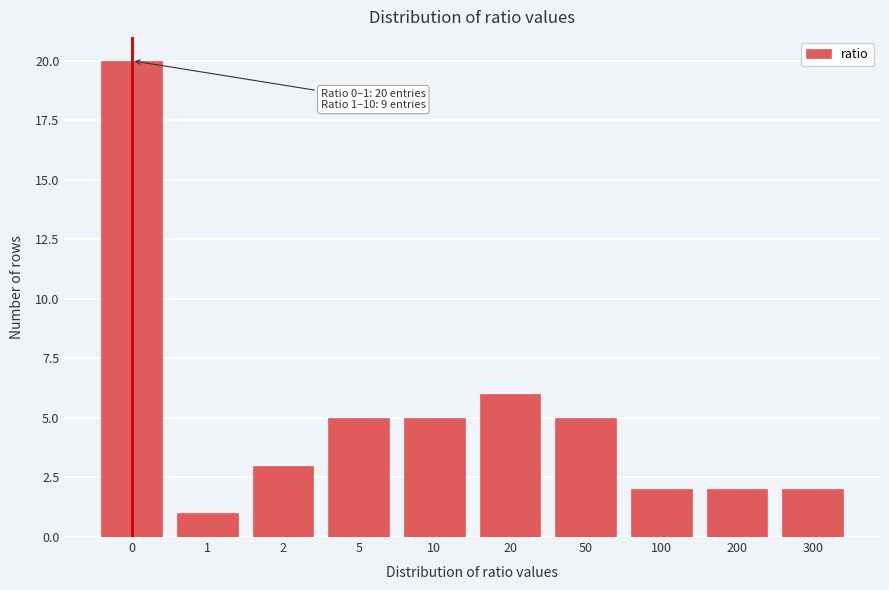

Reading right to left, list all the values displayed in this chart.

2	2	2	5	6	5	5	3	1	20